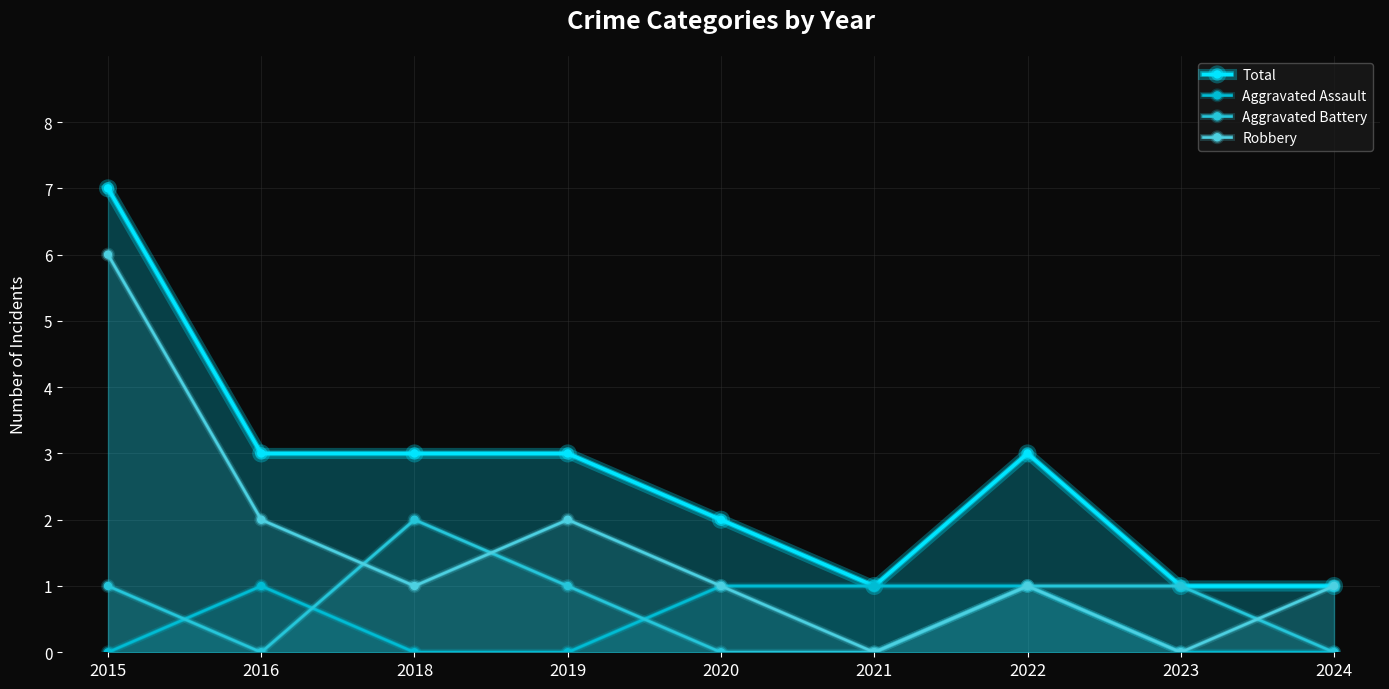

How many data points does each series have?

9